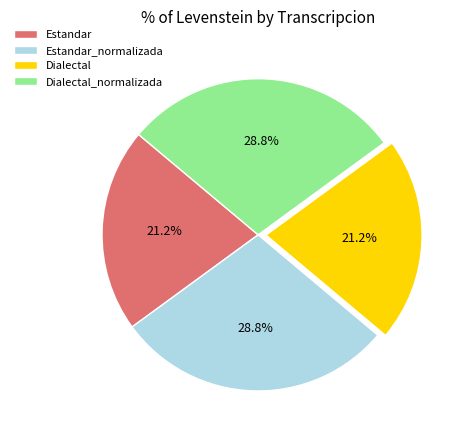

To the nearest percent, what is the average slice percentage?

25%